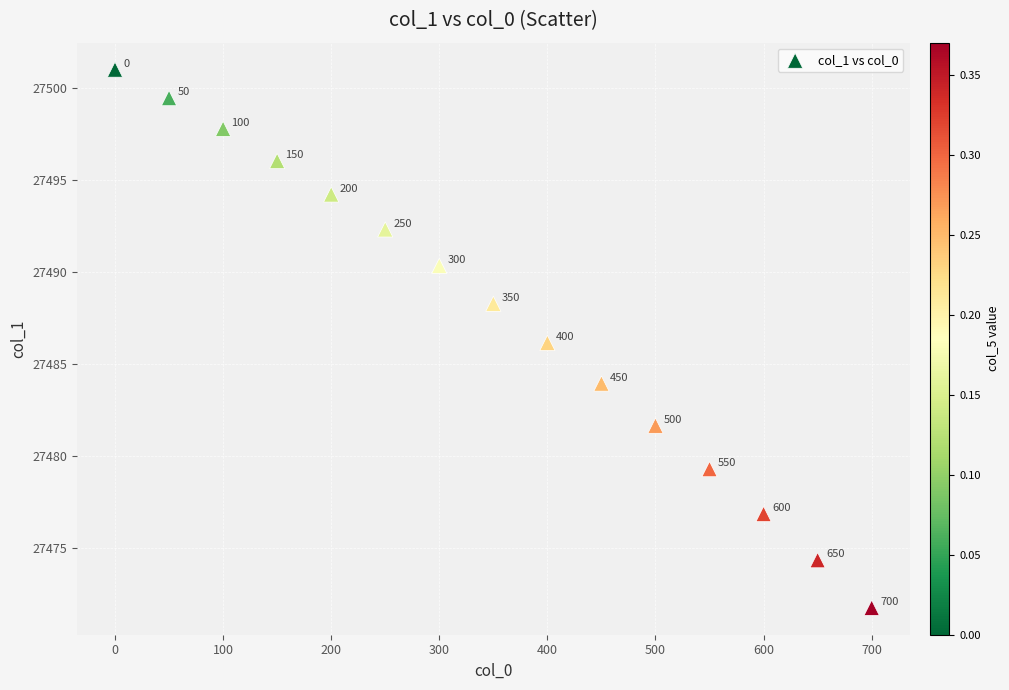

What is the range of Y values (max minus min)?

29.3